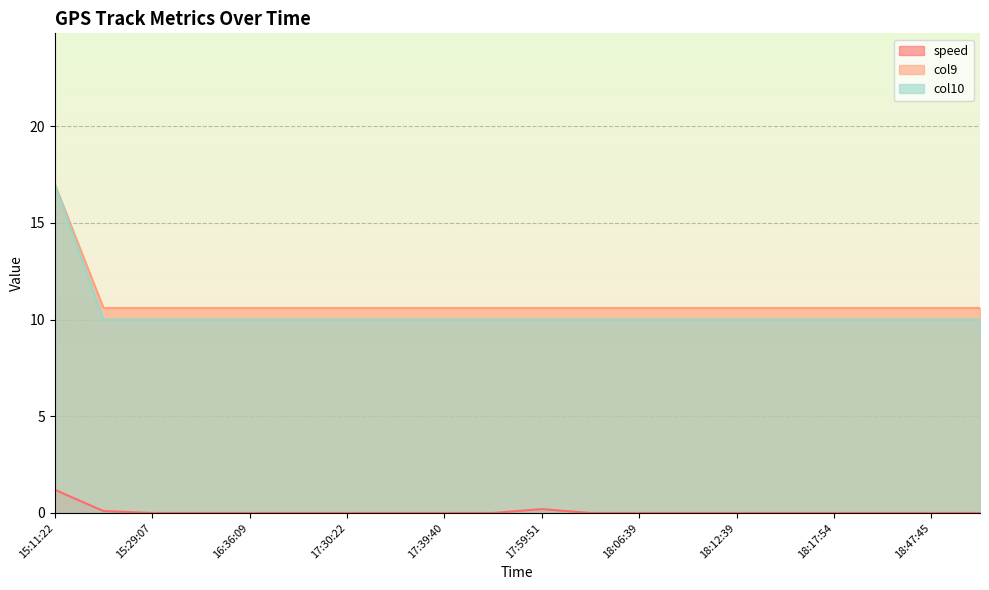

How many lines are shown in the chart?

3